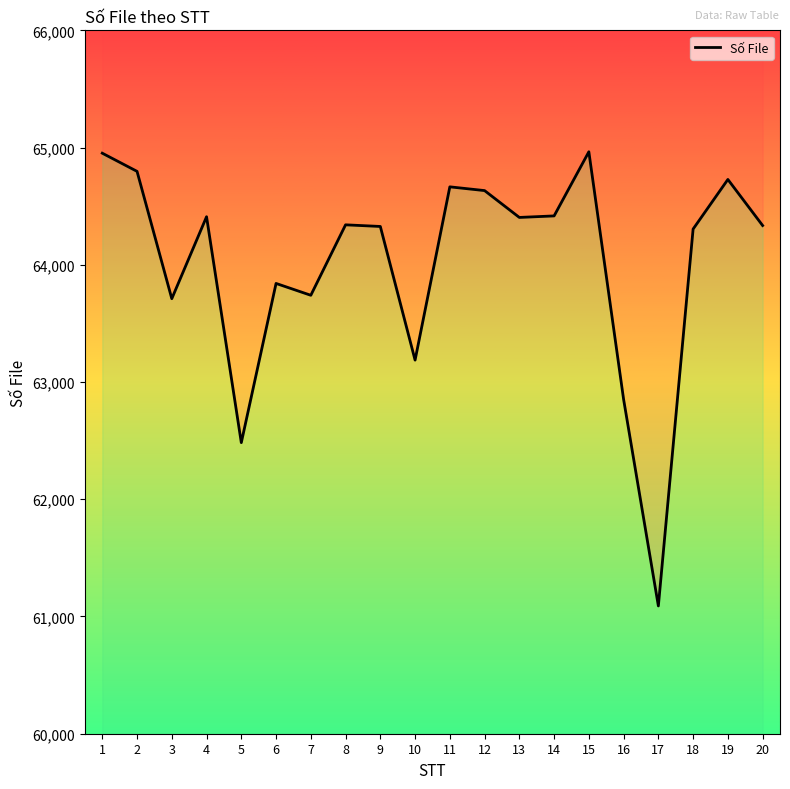

At which category does the chart reach its peak across all series?

15